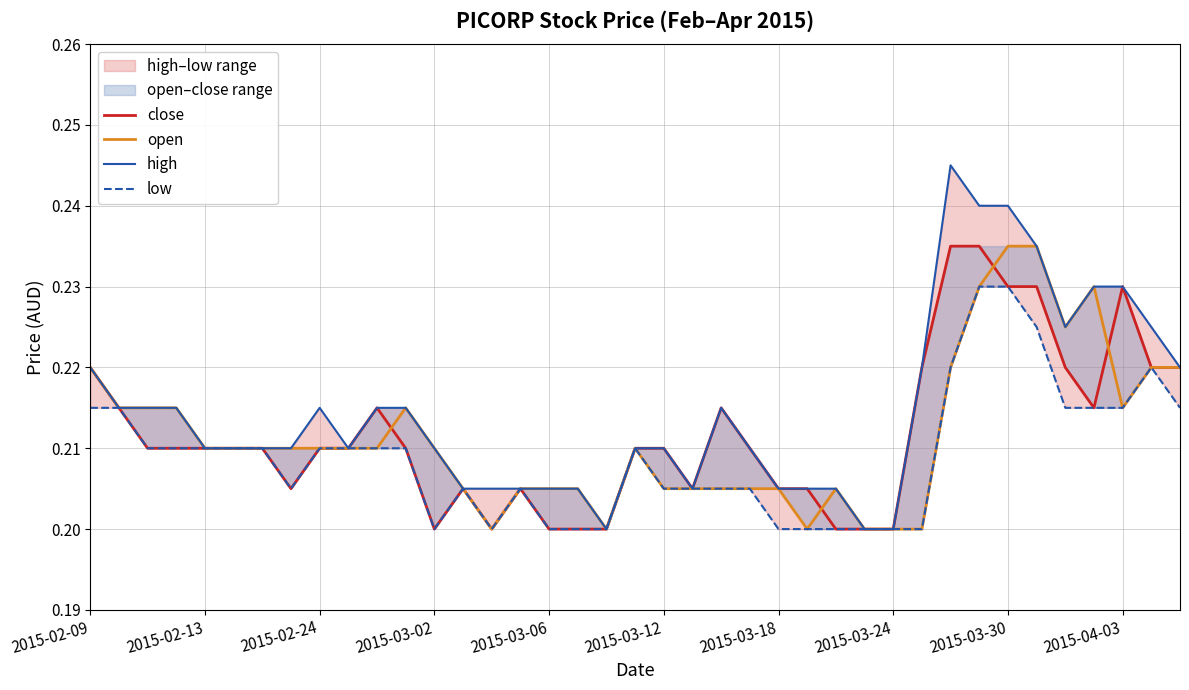

True or false: high has more than 1 points higher than both neighbors.

True